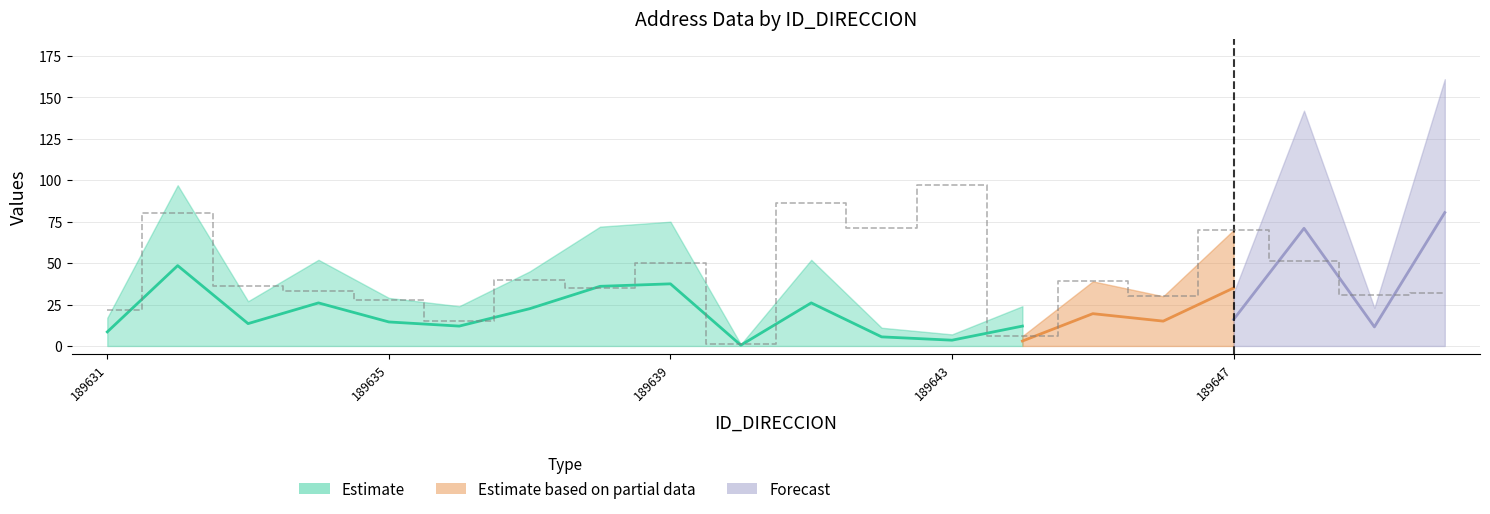

Which category has the lowest value in the NUMERO_PLACA_DIRECCION series?

189640